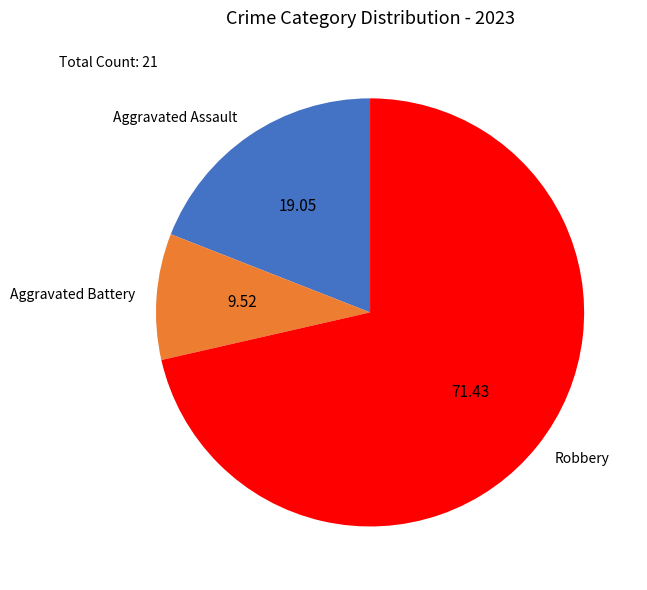

Which slice is the smallest?

Aggravated Battery